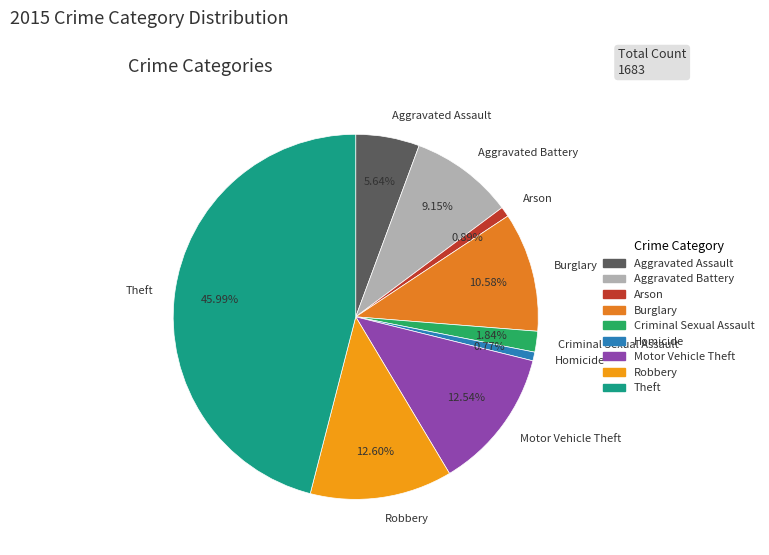

To the nearest percent, what is the difference between the largest and smallest slice percentages?

45%